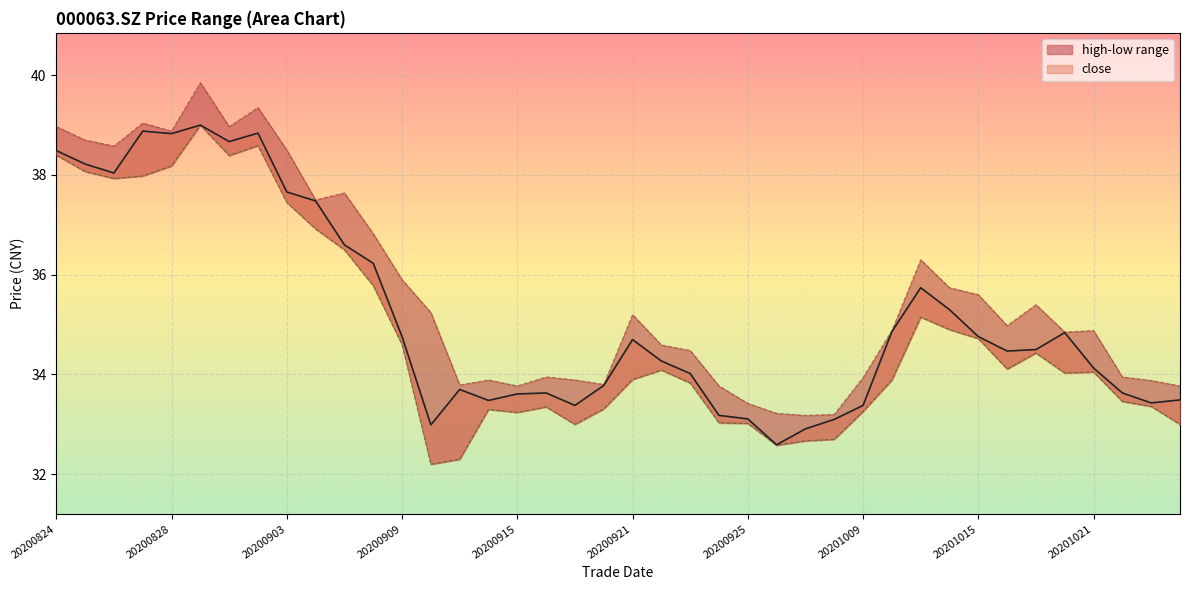

At which category does the chart reach its minimum across all series?

20200910